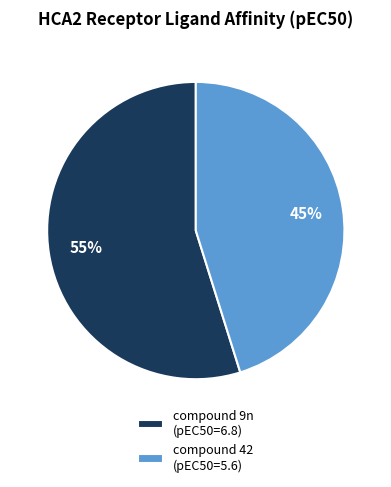

Is there a majority slice in this chart?

Yes